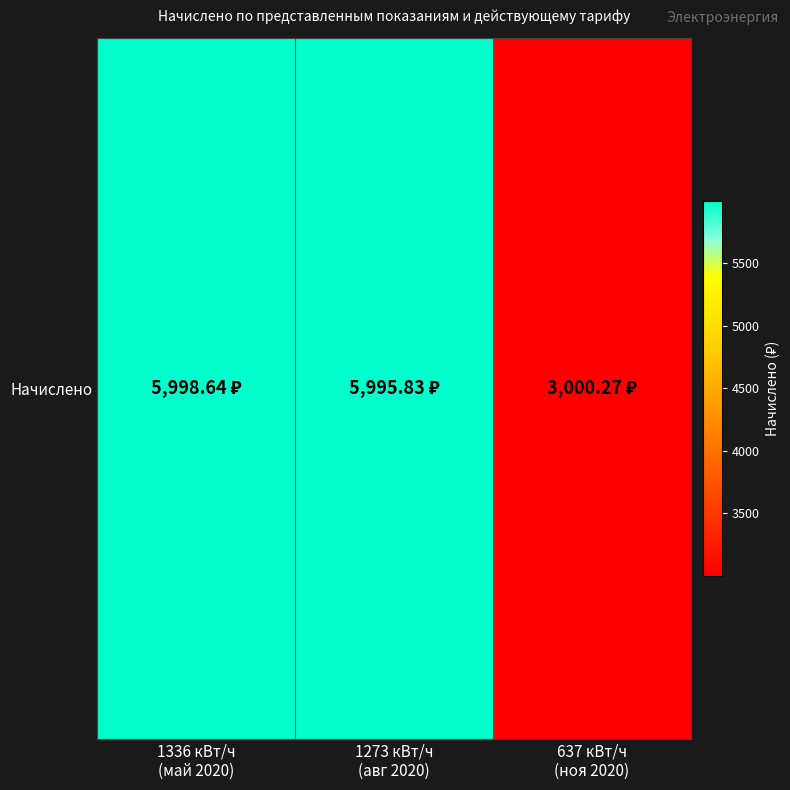

At which label is the value closest to 4499?

1273 кВт/ч
(авг 2020)